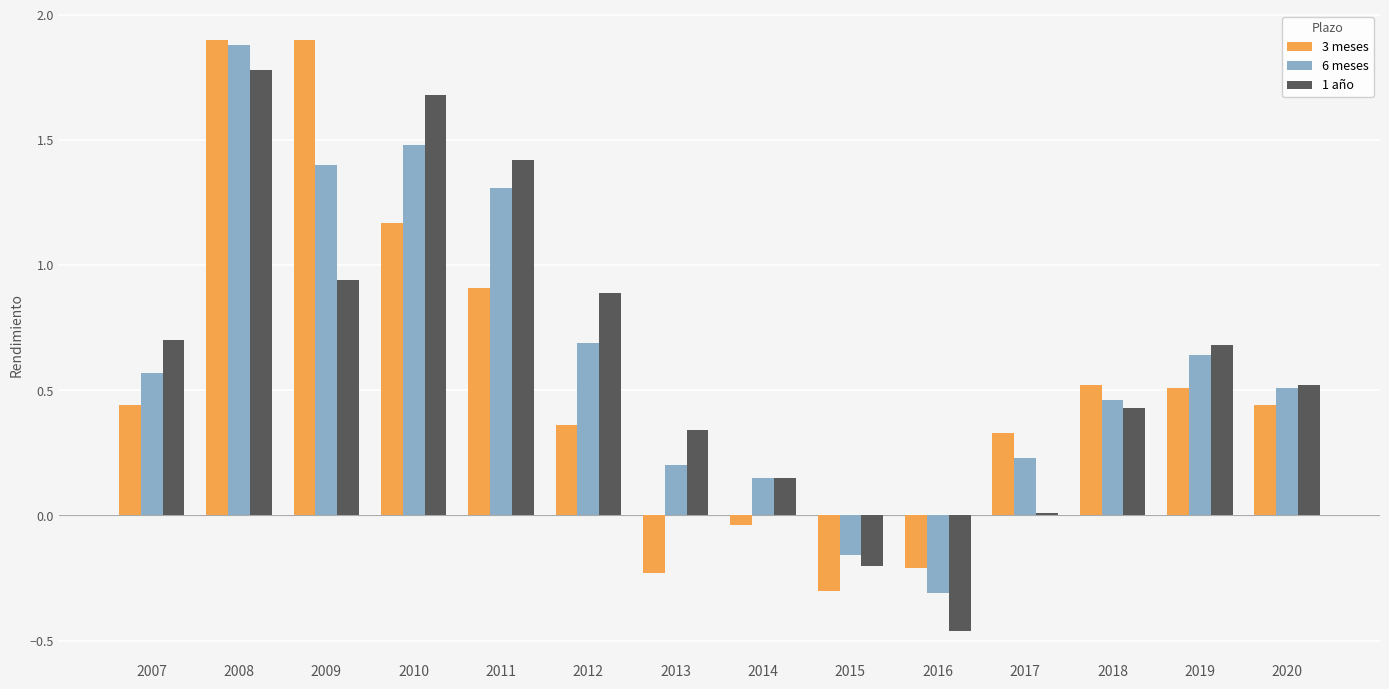

At which label does 1 año first exceed 0?

2007